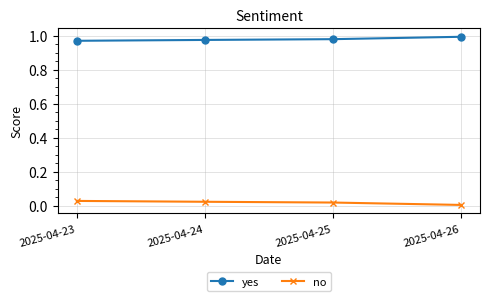

Is the value of yes at 2025-04-23 greater than the value of no at 2025-04-26?

Yes